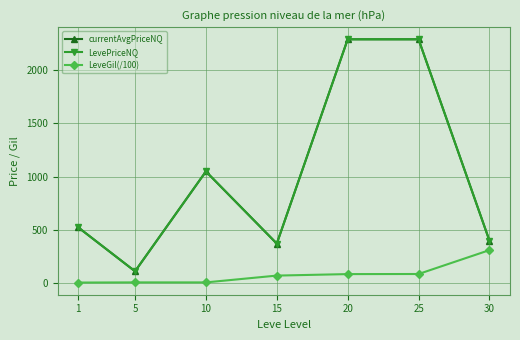

Where is the first local minimum for currentAvgPriceNQ?

5